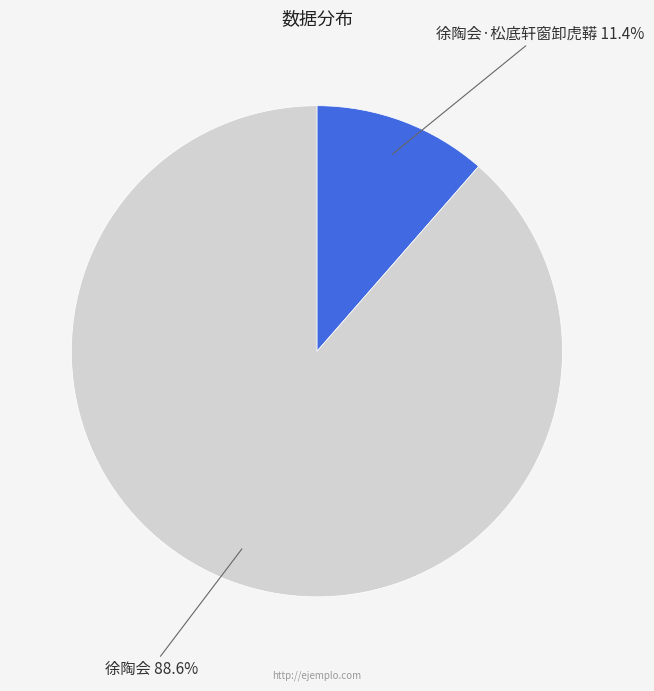

How many segments does this pie chart have?

2